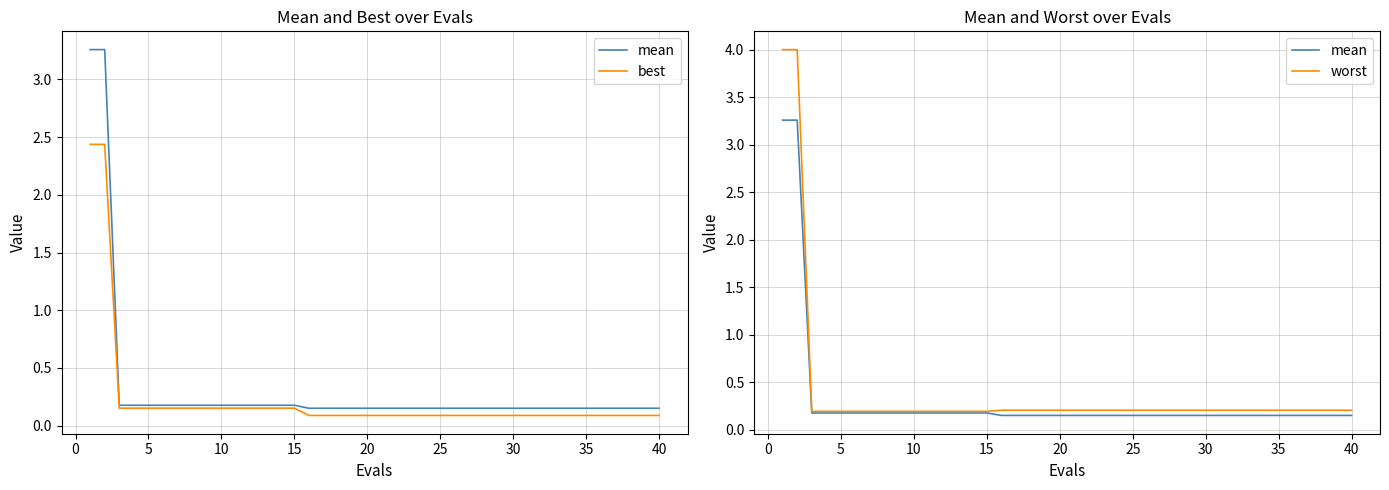

What is the difference between the maximum and second lowest values in the mean series?

3.1